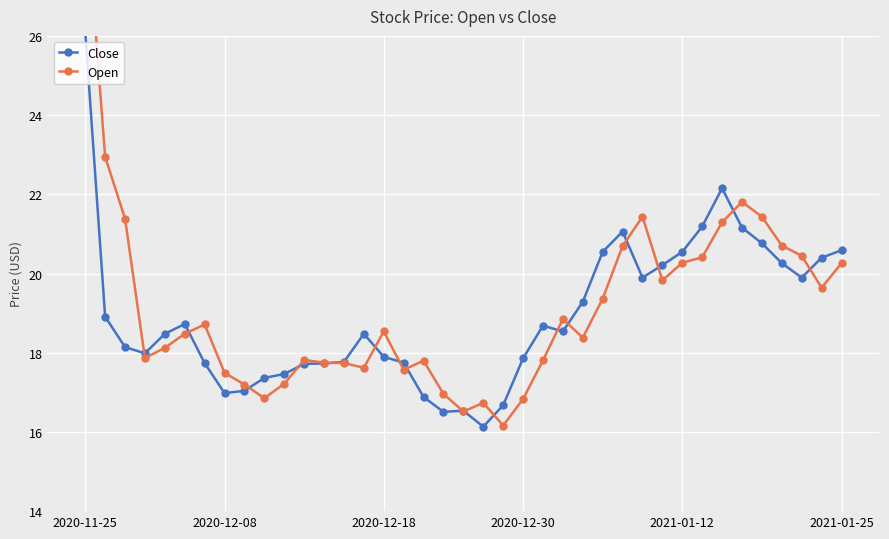

How many data points in Open are less than 18?

17